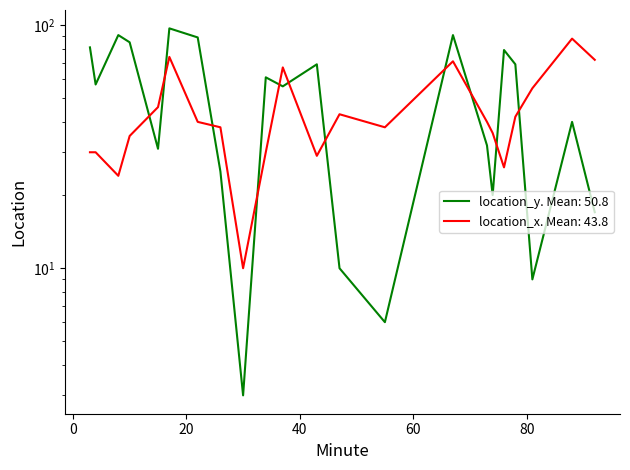

Which category has the lowest value across all series?

30